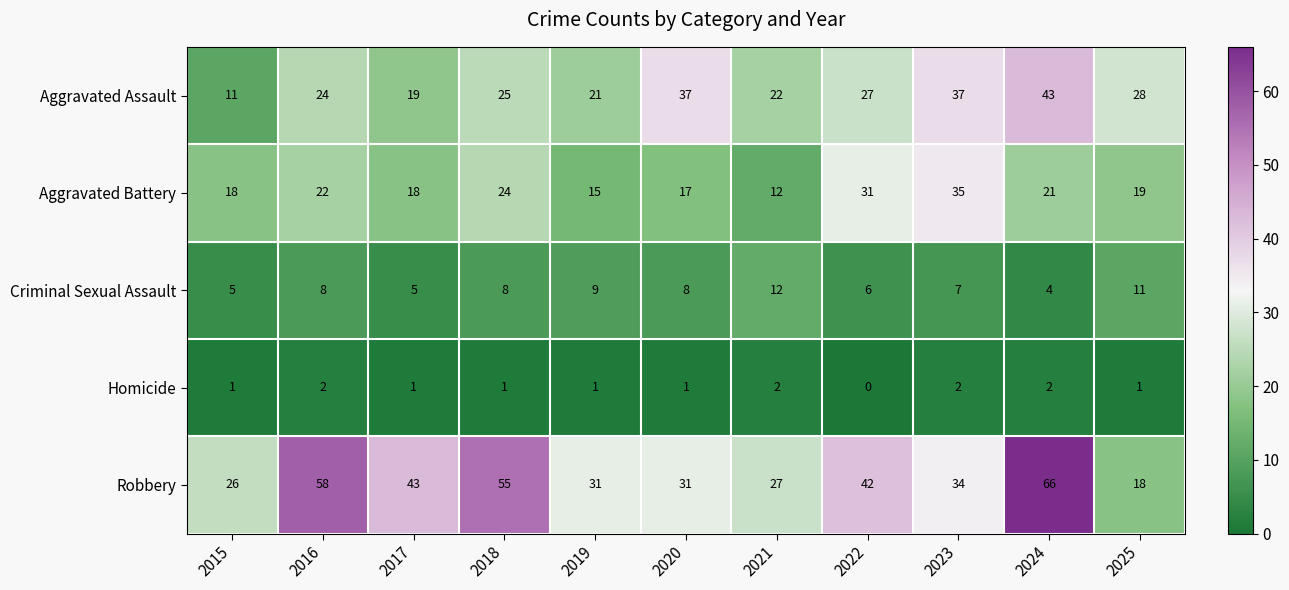

What is the spread (max minus min) of values at 2015?

25